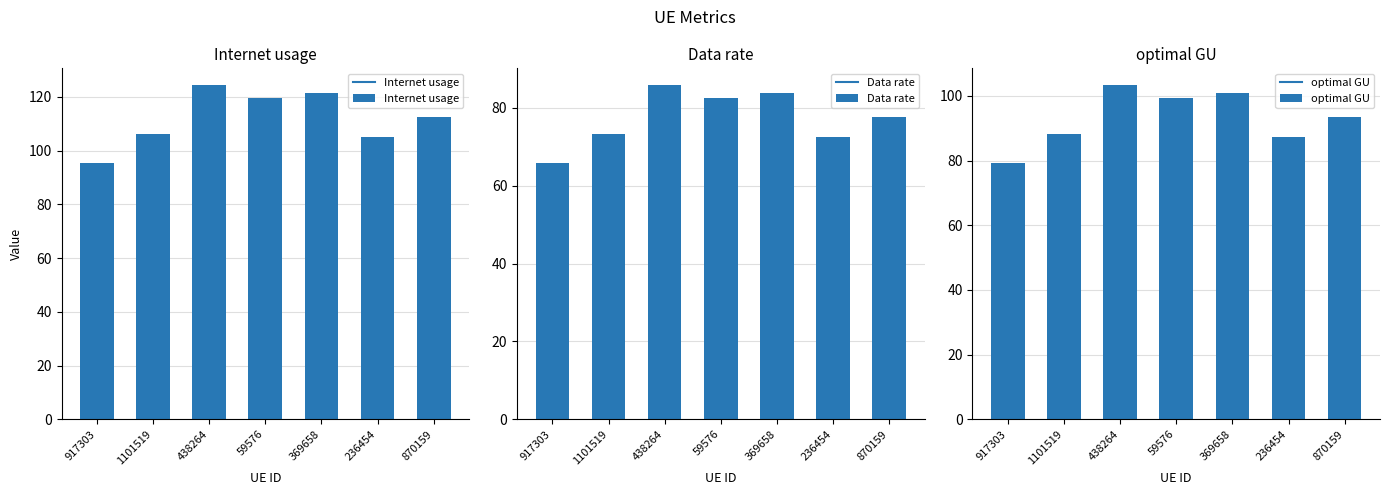

Are the bars horizontal?

No